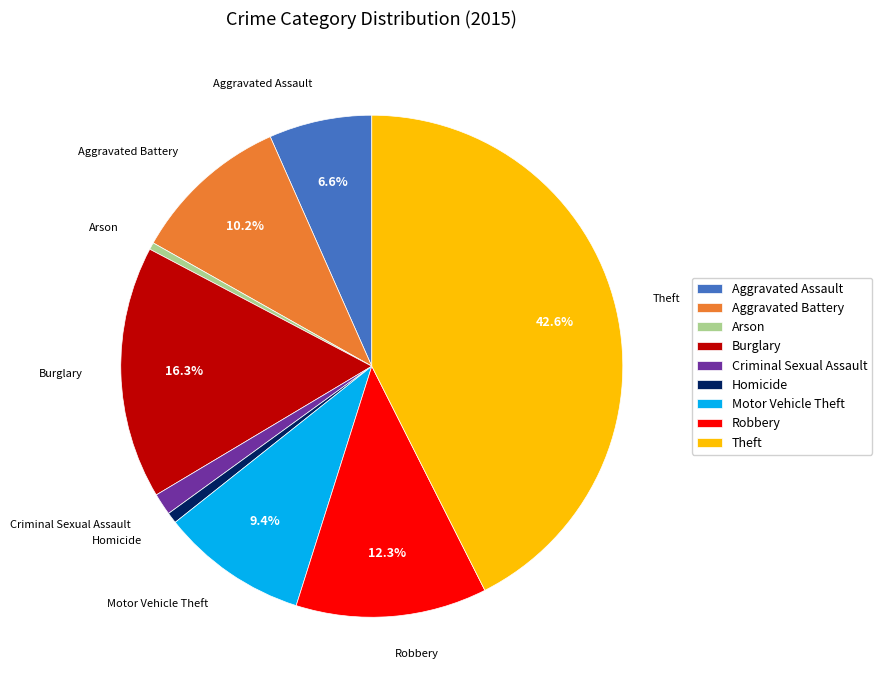

Which category has the biggest portion of the pie?

Theft